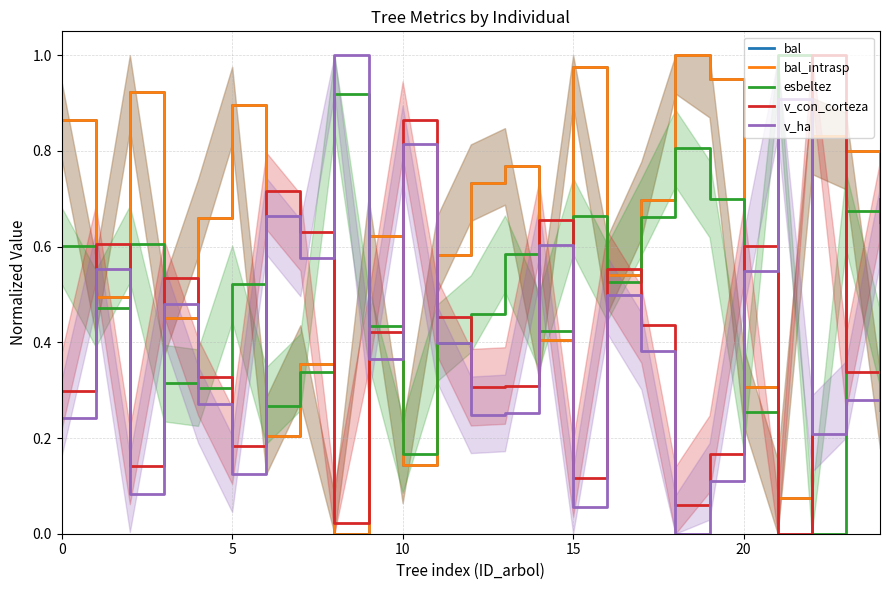

Which series has the widest spread of values?

bal